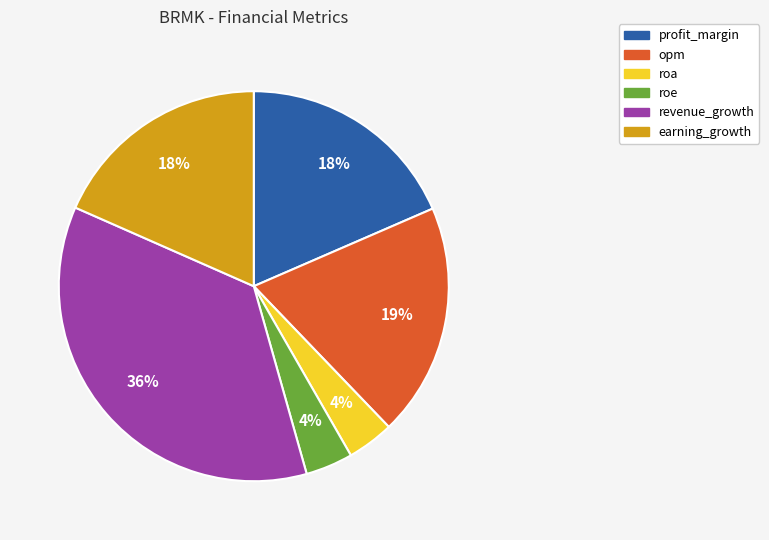

To the nearest percent, what is the average slice percentage?

17%